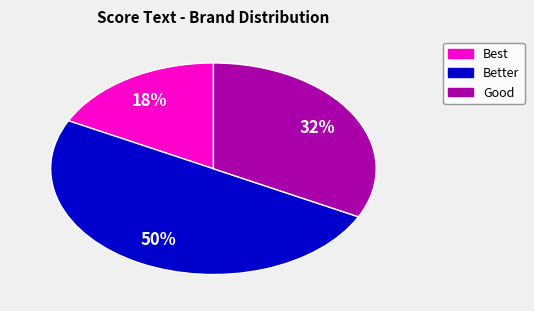

To the nearest percent, what is the difference between the largest and smallest slice percentages?

32%